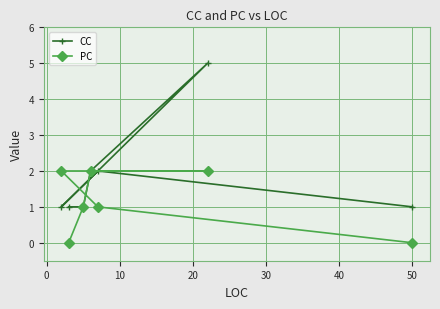

What is the maximum value shown in the chart?

5